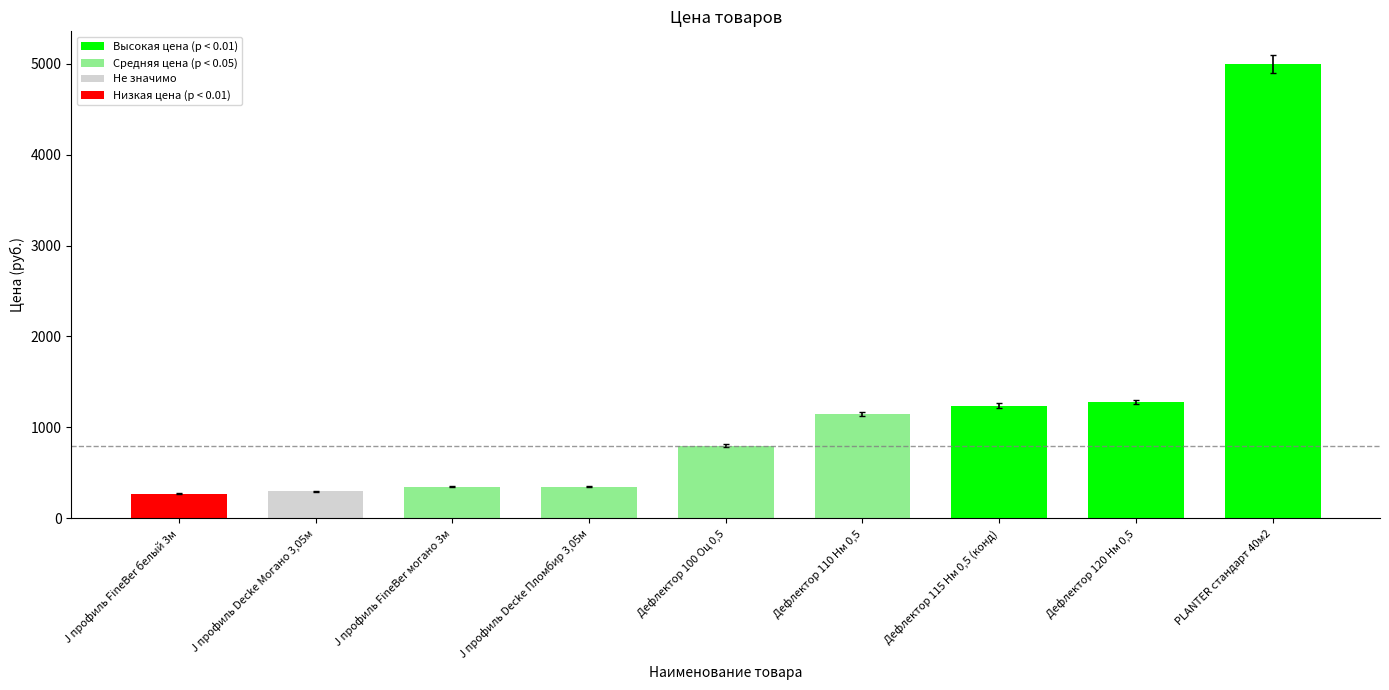

The chart shows a value of 349 at J профиль FineBer могано 3м. True or false?

True